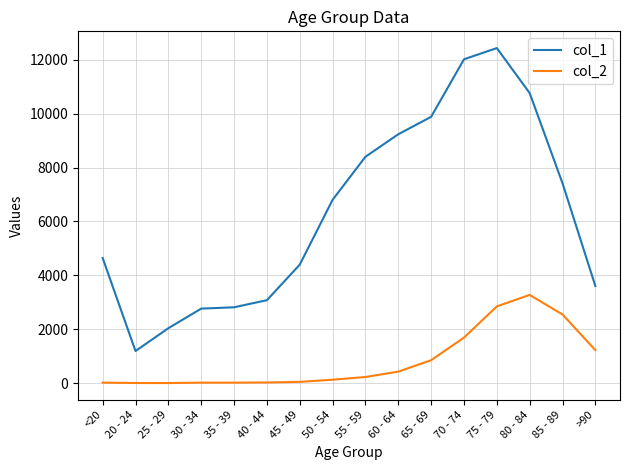

Which label corresponds to the largest value in the chart?

75 - 79